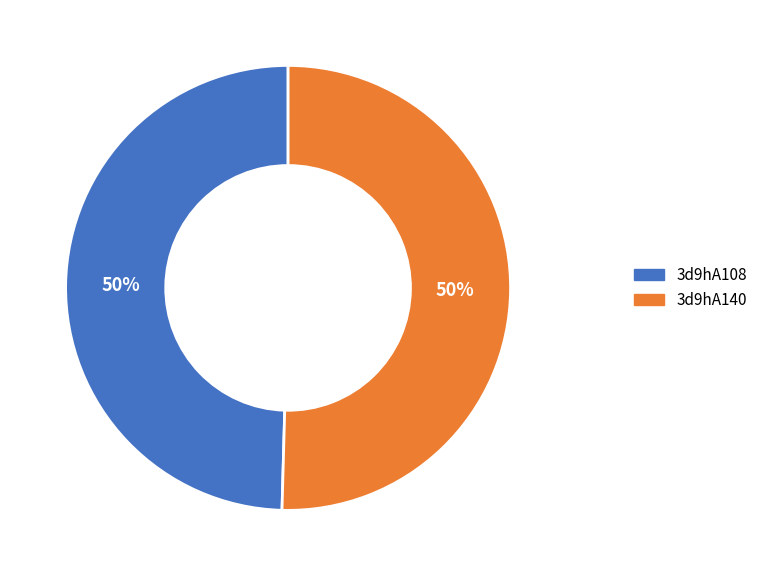

Is it true that 3d9hA108 is 50% of the pie?

True